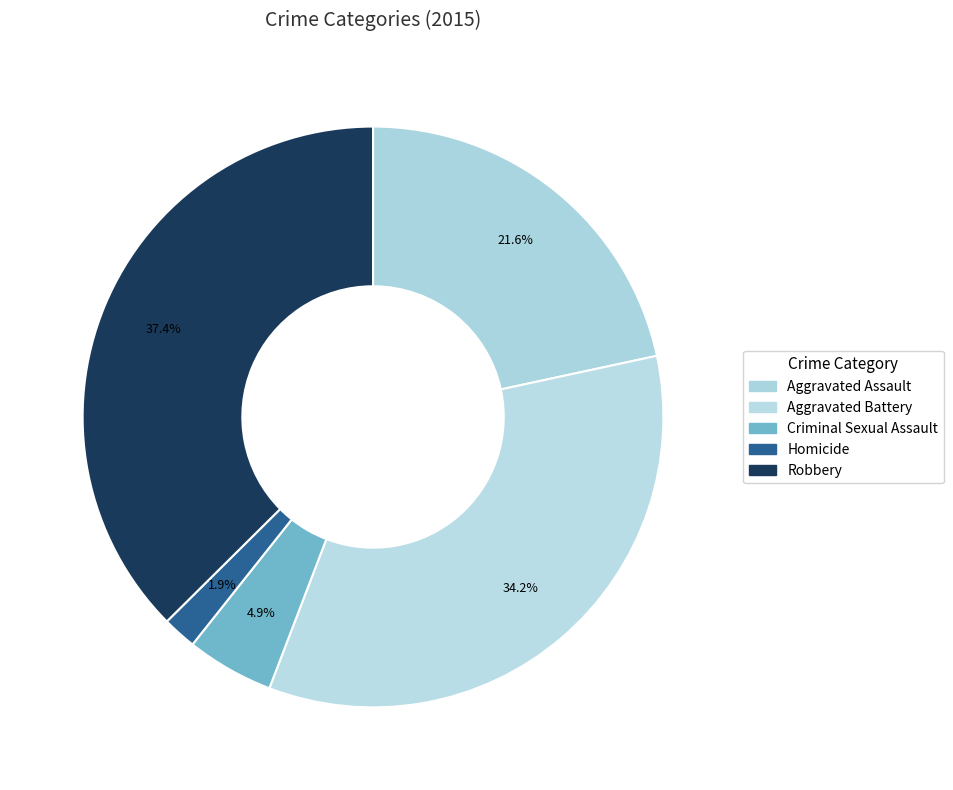

What is the change in value from Aggravated Battery to Homicide?

-239